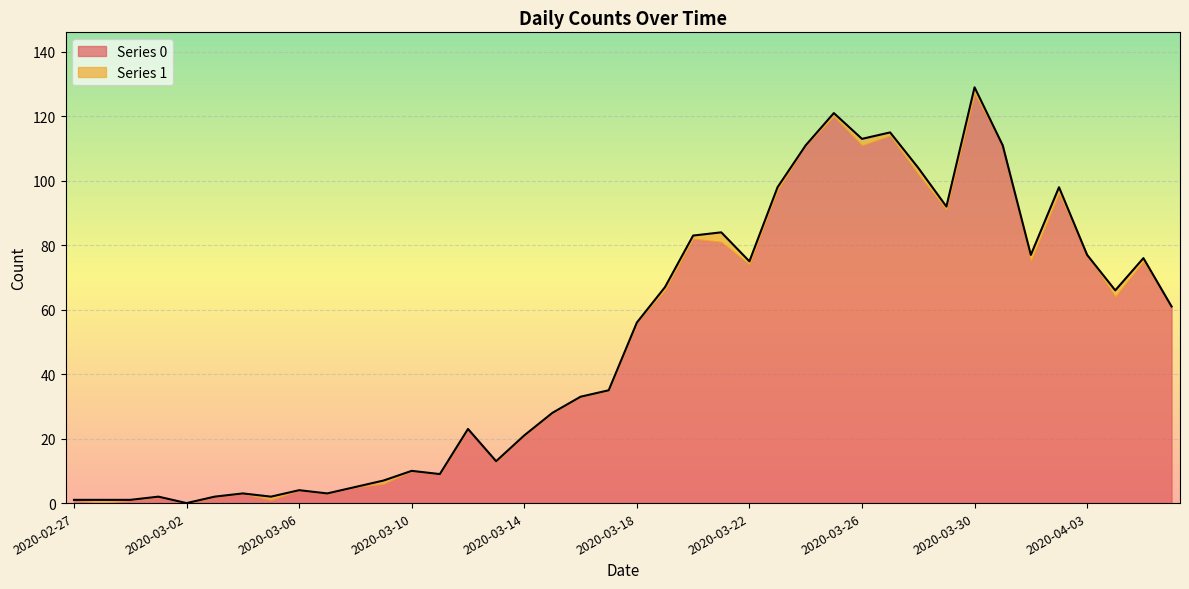

Which category has the lowest value across all series?

2020-03-02